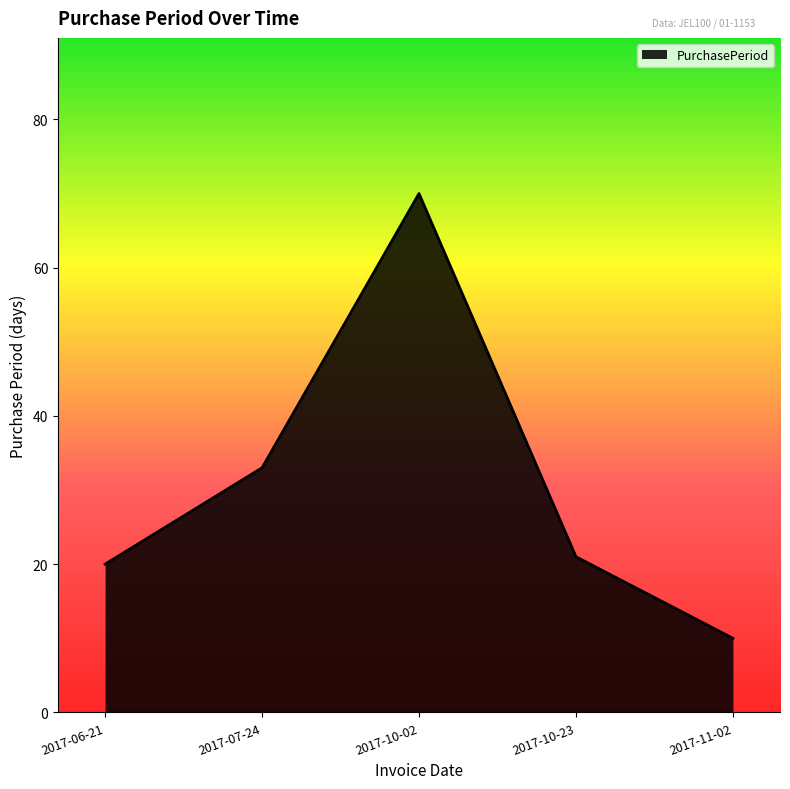

How many distinct data groups are displayed?

1